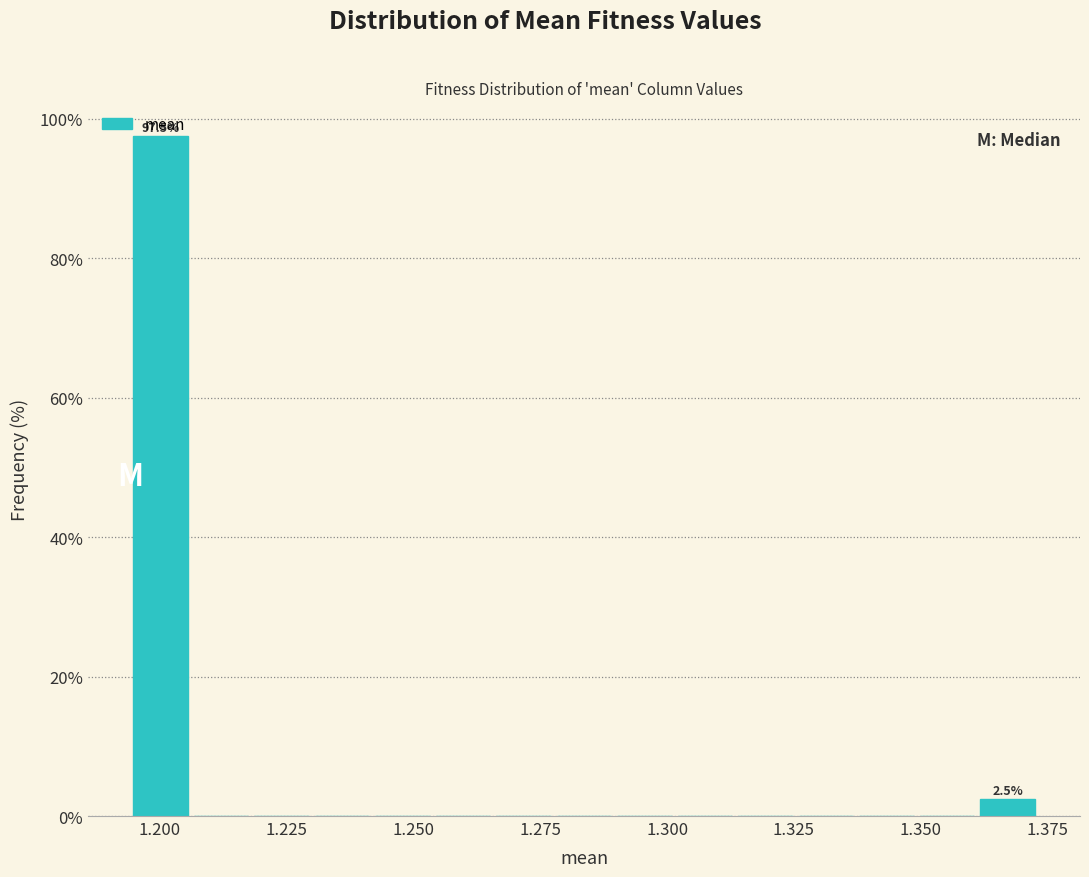

Around what value on the x-axis is the tallest bar? Give the approximate position of its centre, as read against the axis.

1.200